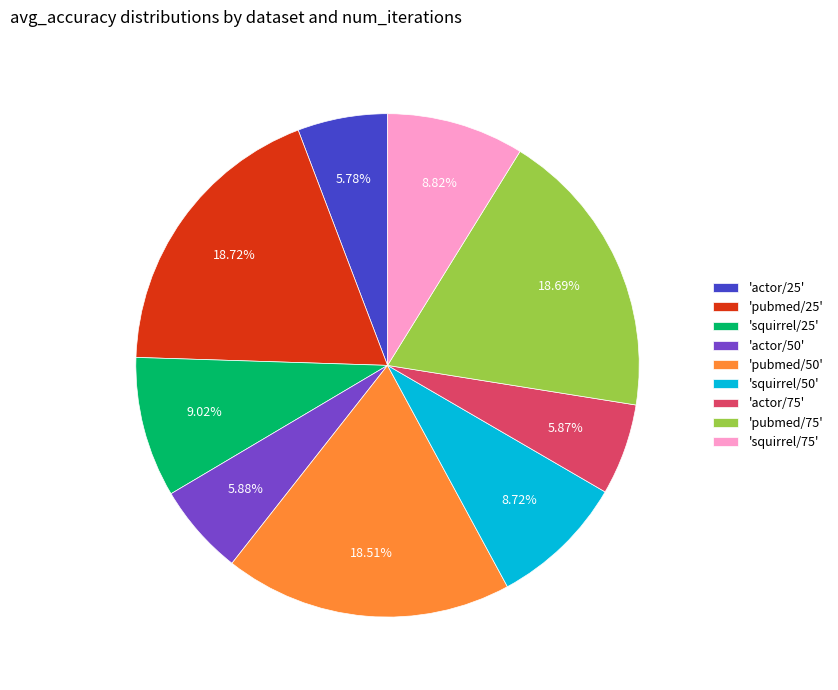

Does any single category account for the majority?

No